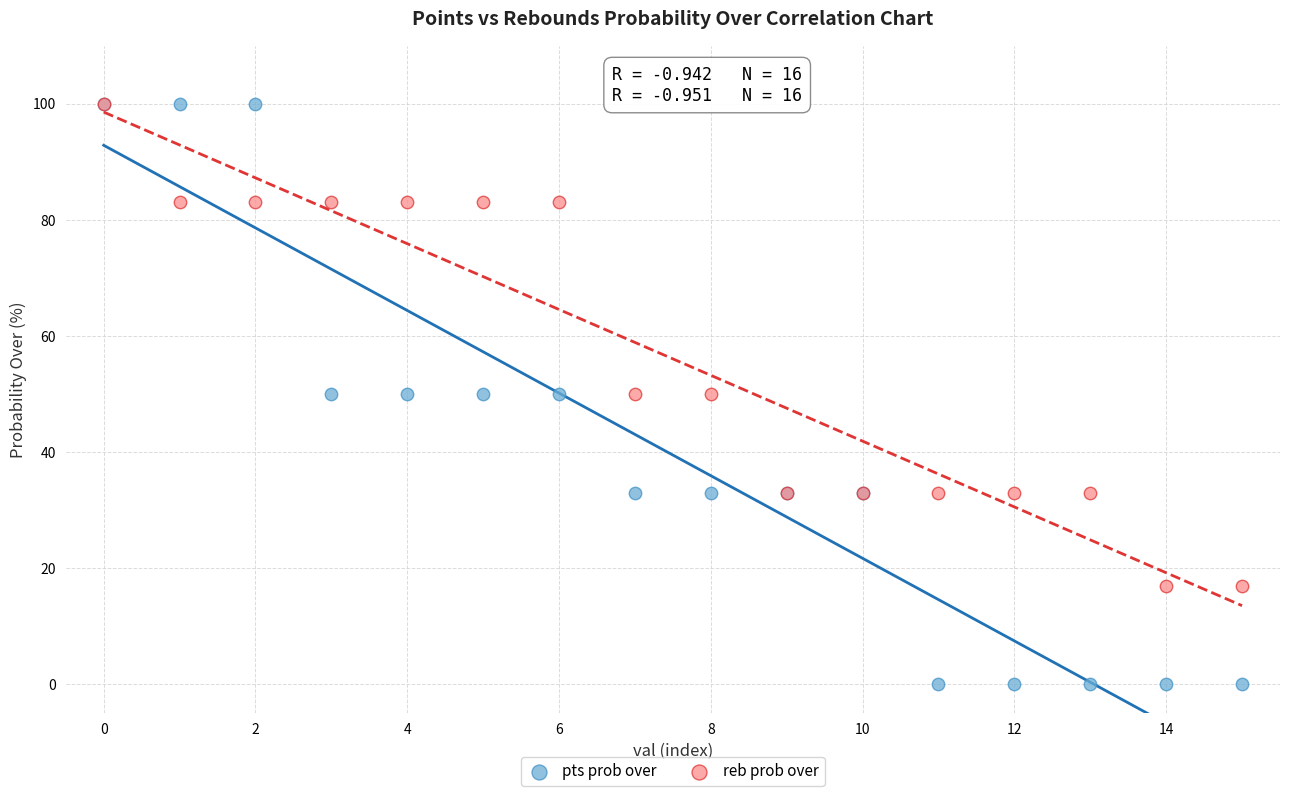

What are all the series names shown in the legend?

pts prob over, reb prob over